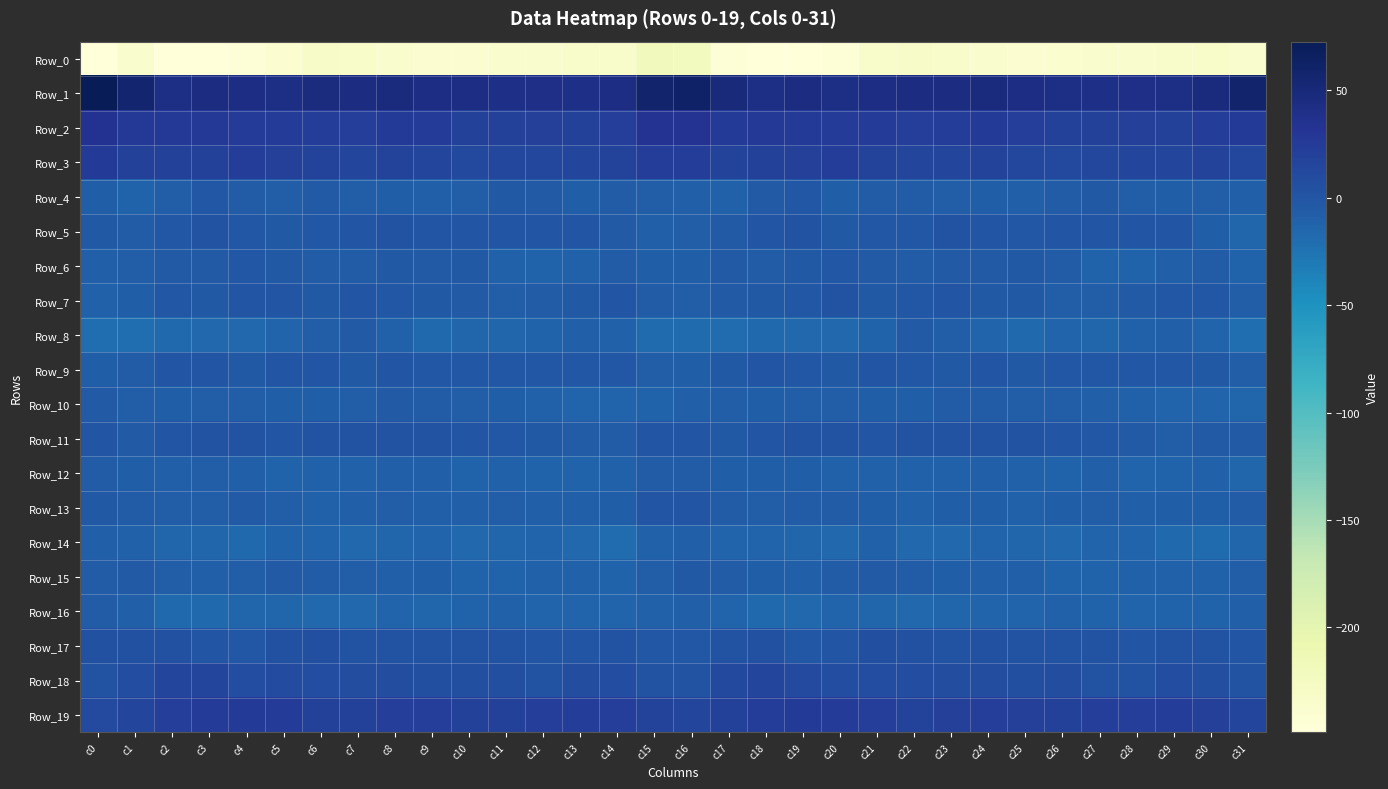

Reading left to right, list all the values displayed in this chart.

Row_0: c0=-248.5	c1=-237.6	c2=-248.2	c3=-248.9	c4=-245.6	c5=-238.9	c6=-231.1	c7=-232.8	c8=-236.8	c9=-239.1	c10=-239.8	c11=-236.8	c12=-235.9	c13=-234.5	c14=-235.0	c15=-219.8	c16=-223.3	c17=-243.9	c18=-248.6	c19=-247.9	c20=-244.5	c21=-234.9	c22=-230.7	c23=-234.8	c24=-237.4	c25=-240.3	c26=-238.6	c27=-236.4	c28=-235.4	c29=-234.6	c30=-232.3	c31=-235.3
Row_1: c0=72.7	c1=57.0	c2=41.6	c3=43.8	c4=43.3	c5=41.7	c6=45.2	c7=44.0	c8=46.8	c9=43.8	c10=42.8	c11=40.7	c12=39.7	c13=40.7	c14=43.8	c15=58.1	c16=62.5	c17=47.7	c18=41.7	c19=44.5	c20=42.0	c21=43.2	c22=44.9	c23=44.6	c24=46.4	c25=42.7	c26=42.3	c27=40.3	c28=39.4	c29=42.0	c30=46.8	c31=57.7
Row_2: c0=33.9	c1=28.2	c2=26.7	c3=27.4	c4=24.0	c5=24.1	c6=22.6	c7=22.4	c8=25.4	c9=24.1	c10=19.8	c11=18.8	c12=20.4	c13=19.9	c14=21.3	c15=33.6	c16=33.5	c17=25.7	c18=27.9	c19=25.4	c20=24.7	c21=23.9	c22=21.8	c23=23.7	c24=25.6	c25=22.2	c26=18.8	c27=19.4	c28=20.6	c29=19.7	c30=23.4	c31=26.0
Row_3: c0=25.3	c1=19.4	c2=19.5	c3=19.6	c4=22.6	c5=20.9	c6=16.4	c7=15.9	c8=17.6	c9=15.9	c10=11.9	c11=12.4	c12=13.6	c13=14.6	c14=17.2	c15=23.0	c16=23.1	c17=18.3	c18=19.5	c19=20.6	c20=23.5	c21=18.4	c22=16.1	c23=16.1	c24=18.3	c25=13.2	c26=12.0	c27=13.0	c28=13.7	c29=15.5	c30=17.1	c31=12.8
Row_4: c0=-8.8	c1=-12.4	c2=-7.1	c3=-1.6	c4=-6.1	c5=-7.4	c6=-4.9	c7=-6.6	c8=-7.7	c9=-9.3	c10=-7.0	c11=-3.5	c12=-4.8	c13=-8.8	c14=-6.3	c15=-6.8	c16=-9.7	c17=-11.3	c18=-4.5	c19=-2.0	c20=-8.3	c21=-6.2	c22=-5.2	c23=-7.2	c24=-8.1	c25=-9.7	c26=-5.4	c27=-2.9	c28=-6.6	c29=-8.5	c30=-6.4	c31=-9.2
Row_5: c0=-3.1	c1=-6.1	c2=-1.5	c3=2.0	c4=-1.9	c5=-3.1	c6=-2.0	c7=0.1	c8=1.6	c9=-1.3	c10=0.1	c11=0.8	c12=-0.2	c13=-0.2	c14=-4.8	c15=-10.1	c16=-6.8	c17=-4.6	c18=0.1	c19=1.6	c20=-3.5	c21=-2.6	c22=-1.7	c23=1.4	c24=0.4	c25=-1.8	c26=0.7	c27=0.6	c28=0.1	c29=-1.1	c30=-8.8	c31=-14.6
Row_6: c0=-9.1	c1=-6.4	c2=-4.1	c3=-4.9	c4=-2.1	c5=-3.3	c6=-5.6	c7=-5.3	c8=-3.5	c9=-4.1	c10=-3.5	c11=-10.7	c12=-12.5	c13=-10.8	c14=-5.8	c15=-8.7	c16=-8.4	c17=-4.3	c18=-5.3	c19=-3.3	c20=-1.9	c21=-4.5	c22=-5.8	c23=-4.3	c24=-4.0	c25=-3.6	c26=-5.8	c27=-12.2	c28=-12.0	c29=-9.1	c30=-6.0	c31=-12.2
Row_7: c0=-11.2	c1=-8.6	c2=-2.1	c3=-2.9	c4=0.9	c5=-1.3	c6=-3.1	c7=-0.0	c8=-2.3	c9=-3.2	c10=-5.1	c11=-7.6	c12=-5.8	c13=-3.0	c14=-0.9	c15=-5.6	c16=-7.1	c17=-5.1	c18=-2.8	c19=-1.7	c20=1.6	c21=-3.2	c22=-1.5	c23=-0.4	c24=-3.2	c25=-3.6	c26=-6.4	c27=-7.4	c28=-4.7	c29=-1.9	c30=-2.0	c31=-7.3
Row_8: c0=-20.8	c1=-20.5	c2=-17.6	c3=-15.7	c4=-15.9	c5=-13.9	c6=-7.0	c7=-4.9	c8=-11.2	c9=-16.6	c10=-14.9	c11=-14.3	c12=-12.4	c13=-9.0	c14=-11.0	c15=-18.5	c16=-18.1	c17=-19.4	c18=-16.8	c19=-15.8	c20=-15.8	c21=-11.5	c22=-5.0	c23=-6.9	c24=-13.4	c25=-17.7	c26=-13.9	c27=-14.7	c28=-10.2	c29=-9.0	c30=-13.7	c31=-20.2
Row_9: c0=-8.3	c1=-5.7	c2=0.1	c3=-0.8	c4=-3.5	c5=-0.5	c6=0.1	c7=-3.3	c8=-1.2	c9=-1.8	c10=-2.1	c11=-1.8	c12=-2.4	c13=-1.8	c14=-1.8	c15=-7.5	c16=-8.5	c17=-2.9	c18=0.2	c19=-2.0	c20=-3.4	c21=0.8	c22=-1.7	c23=-2.8	c24=-0.7	c25=-3.0	c26=-1.7	c27=-2.5	c28=-1.9	c29=-1.4	c30=-3.1	c31=-6.4
Row_10: c0=-4.6	c1=-6.9	c2=-8.4	c3=-7.6	c4=-6.4	c5=-7.7	c6=-8.2	c7=-7.0	c8=-4.8	c9=-6.2	c10=-7.0	c11=-8.8	c12=-10.3	c13=-12.8	c14=-12.9	c15=-12.3	c16=-10.0	c17=-7.3	c18=-8.8	c19=-6.7	c20=-7.1	c21=-8.1	c22=-8.1	c23=-5.6	c24=-5.2	c25=-6.7	c26=-7.5	c27=-9.6	c28=-10.9	c29=-13.4	c30=-13.0	c31=-14.8
Row_11: c0=-1.3	c1=-4.4	c2=-1.2	c3=2.8	c4=2.4	c5=0.7	c6=1.5	c7=2.2	c8=2.5	c9=3.6	c10=0.8	c11=-2.0	c12=-2.7	c13=-6.2	c14=-5.9	c15=0.6	c16=-1.0	c17=-3.2	c18=0.3	c19=3.1	c20=2.0	c21=0.5	c22=2.1	c23=2.0	c24=3.1	c25=2.8	c26=-0.6	c27=-1.9	c28=-4.1	c29=-7.1	c30=-4.2	c31=-4.9
Row_12: c0=-5.9	c1=-8.5	c2=-9.2	c3=-7.6	c4=-9.7	c5=-11.9	c6=-10.6	c7=-10.8	c8=-10.0	c9=-9.5	c10=-12.2	c11=-11.1	c12=-11.5	c13=-12.3	c14=-10.5	c15=-6.4	c16=-6.1	c17=-8.6	c18=-8.6	c19=-7.8	c20=-11.0	c21=-11.4	c22=-10.6	c23=-10.9	c24=-9.4	c25=-10.6	c26=-12.6	c27=-9.7	c28=-12.8	c29=-11.6	c30=-10.6	c31=-14.1
Row_13: c0=-3.8	c1=-5.6	c2=-6.5	c3=-7.0	c4=-5.1	c5=-6.8	c6=-10.5	c7=-9.0	c8=-7.5	c9=-9.8	c10=-9.7	c11=-7.6	c12=-9.5	c13=-9.3	c14=-7.8	c15=-0.9	c16=-0.2	c17=-5.7	c18=-7.1	c19=-5.9	c20=-5.3	c21=-8.5	c22=-10.6	c23=-8.0	c24=-8.4	c25=-10.3	c26=-8.8	c27=-7.5	c28=-10.2	c29=-8.5	c30=-8.0	c31=-6.0
Row_14: c0=-10.0	c1=-11.4	c2=-14.1	c3=-14.3	c4=-16.8	c5=-12.4	c6=-13.7	c7=-16.0	c8=-14.6	c9=-13.5	c10=-15.7	c11=-14.1	c12=-12.9	c13=-16.3	c14=-19.0	c15=-11.4	c16=-9.1	c17=-12.7	c18=-13.9	c19=-15.1	c20=-16.4	c21=-11.2	c22=-15.7	c23=-15.5	c24=-13.9	c25=-14.3	c26=-15.4	c27=-13.2	c28=-13.8	c29=-17.7	c30=-18.3	c31=-14.4
Row_15: c0=-6.1	c1=-5.1	c2=-7.7	c3=-9.5	c4=-7.1	c5=-4.6	c6=-5.4	c7=-7.6	c8=-9.4	c9=-8.7	c10=-11.5	c11=-12.5	c12=-10.6	c13=-10.2	c14=-11.6	c15=-6.5	c16=-3.9	c17=-5.3	c18=-8.4	c19=-9.2	c20=-6.1	c21=-4.3	c22=-6.4	c23=-8.5	c24=-9.2	c25=-9.5	c26=-12.4	c27=-11.7	c28=-10.6	c29=-10.2	c30=-11.1	c31=-6.6
Row_16: c0=-5.6	c1=-10.0	c2=-16.6	c3=-16.5	c4=-14.0	c5=-14.3	c6=-15.9	c7=-15.7	c8=-13.7	c9=-14.1	c10=-11.9	c11=-11.2	c12=-13.3	c13=-12.7	c14=-12.9	c15=-11.1	c16=-9.5	c17=-12.9	c18=-17.1	c19=-15.8	c20=-13.3	c21=-15.1	c22=-16.1	c23=-15.1	c24=-13.7	c25=-13.9	c26=-10.8	c27=-12.5	c28=-13.7	c29=-12.1	c30=-12.5	c31=-9.1
Row_17: c0=3.9	c1=3.6	c2=4.7	c3=0.6	c4=-1.6	c5=4.2	c6=5.6	c7=2.8	c8=3.5	c9=2.6	c10=2.3	c11=2.1	c12=0.7	c13=1.0	c14=2.5	c15=-2.4	c16=-1.5	c17=3.6	c18=4.1	c19=-1.7	c20=0.6	c21=5.4	c22=4.6	c23=2.7	c24=3.7	c25=1.6	c26=2.8	c27=1.2	c28=0.1	c29=2.3	c30=1.2	c31=-0.6
Row_18: c0=2.6	c1=8.4	c2=15.6	c3=13.8	c4=8.5	c5=8.8	c6=8.2	c7=6.5	c8=6.2	c9=5.7	c10=5.8	c11=5.3	c12=1.8	c13=6.6	c14=7.9	c15=1.4	c16=1.4	c17=11.4	c18=16.2	c19=11.1	c20=7.9	c21=8.6	c22=7.6	c23=6.4	c24=6.3	c25=5.1	c26=6.3	c27=3.4	c28=3.0	c29=8.4	c30=5.4	c31=1.2
Row_19: c0=10.9	c1=16.1	c2=22.1	c3=24.6	c4=25.0	c5=23.8	c6=19.3	c7=19.8	c8=21.8	c9=21.6	c10=19.6	c11=19.9	c12=22.4	c13=22.5	c14=22.1	c15=17.5	c16=15.2	c17=19.6	c18=22.7	c19=25.5	c20=24.2	c21=22.3	c22=18.6	c23=21.0	c24=21.7	c25=21.0	c26=18.9	c27=21.4	c28=22.5	c29=22.9	c30=20.2	c31=14.2